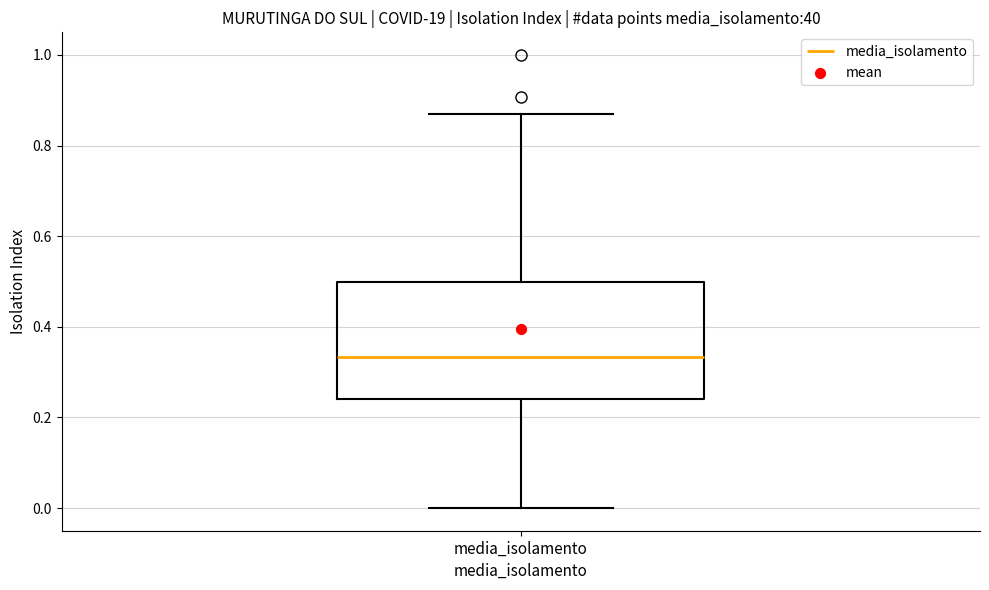

Where does the median line of the box for media_isolamento sit on the y-axis? The values are not printed on the chart, so give them approximately, as read against the axis.

0.34